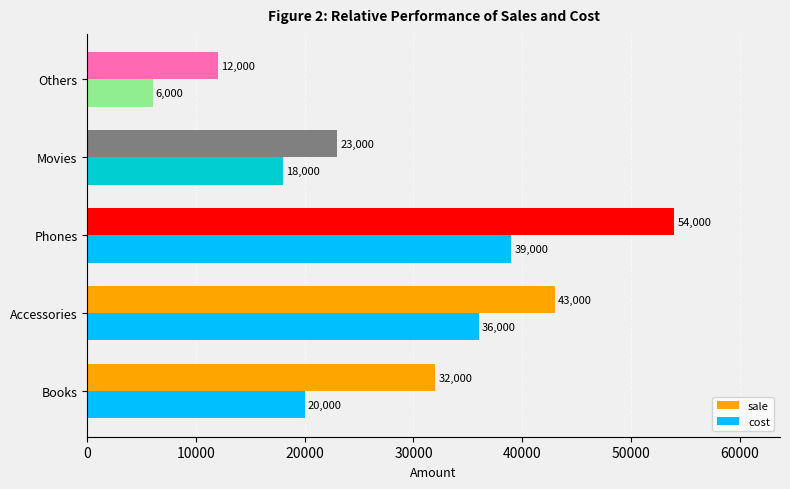

Which series has the largest total across all categories?

sale